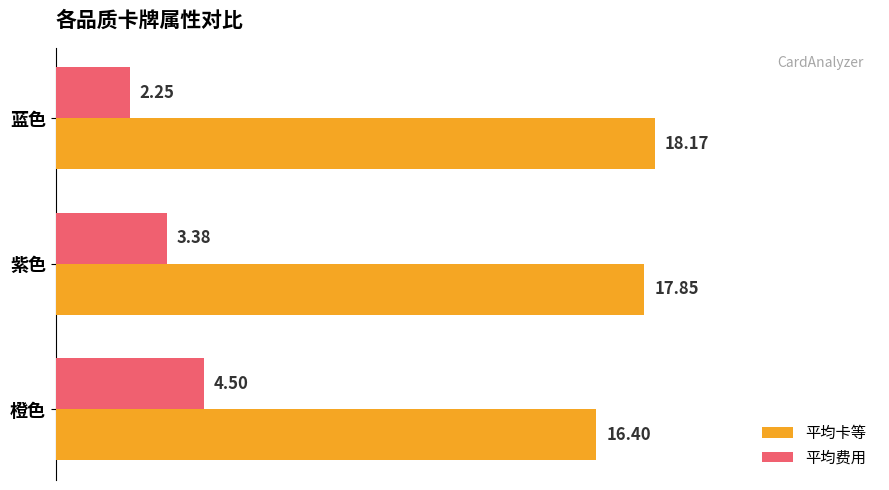

At 橙色, list the series in order from smallest to largest.

平均费用, 平均卡等